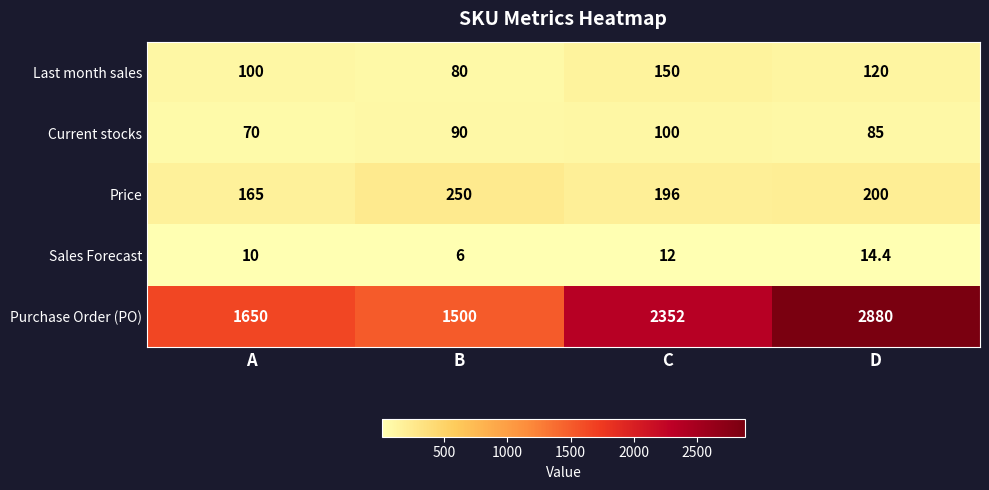

At which category is the sum across all series the highest?

D